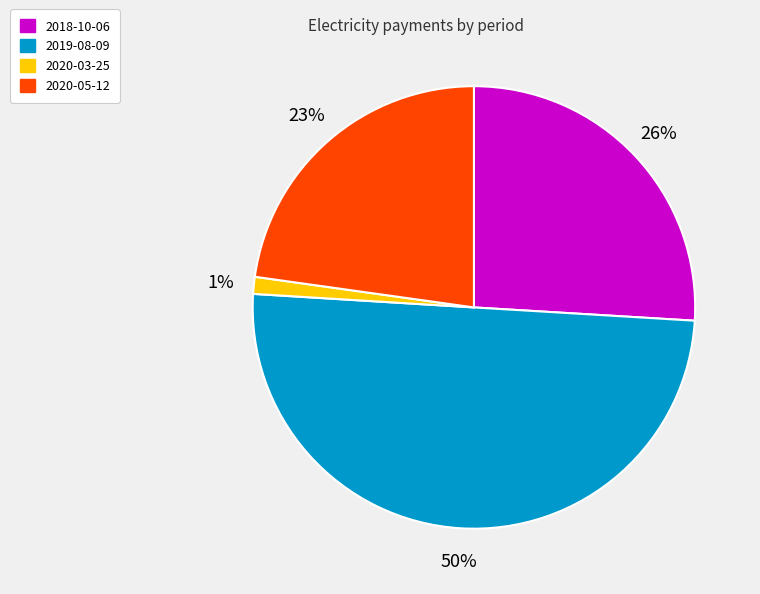

What is the majority slice?

2019-08-09